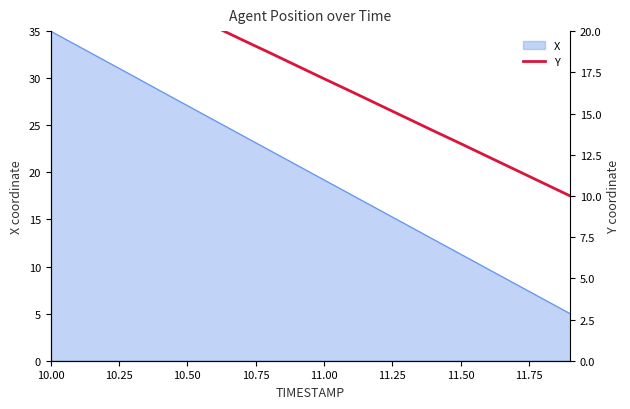

Is it true that X equals 19.2 at 11.00?

True